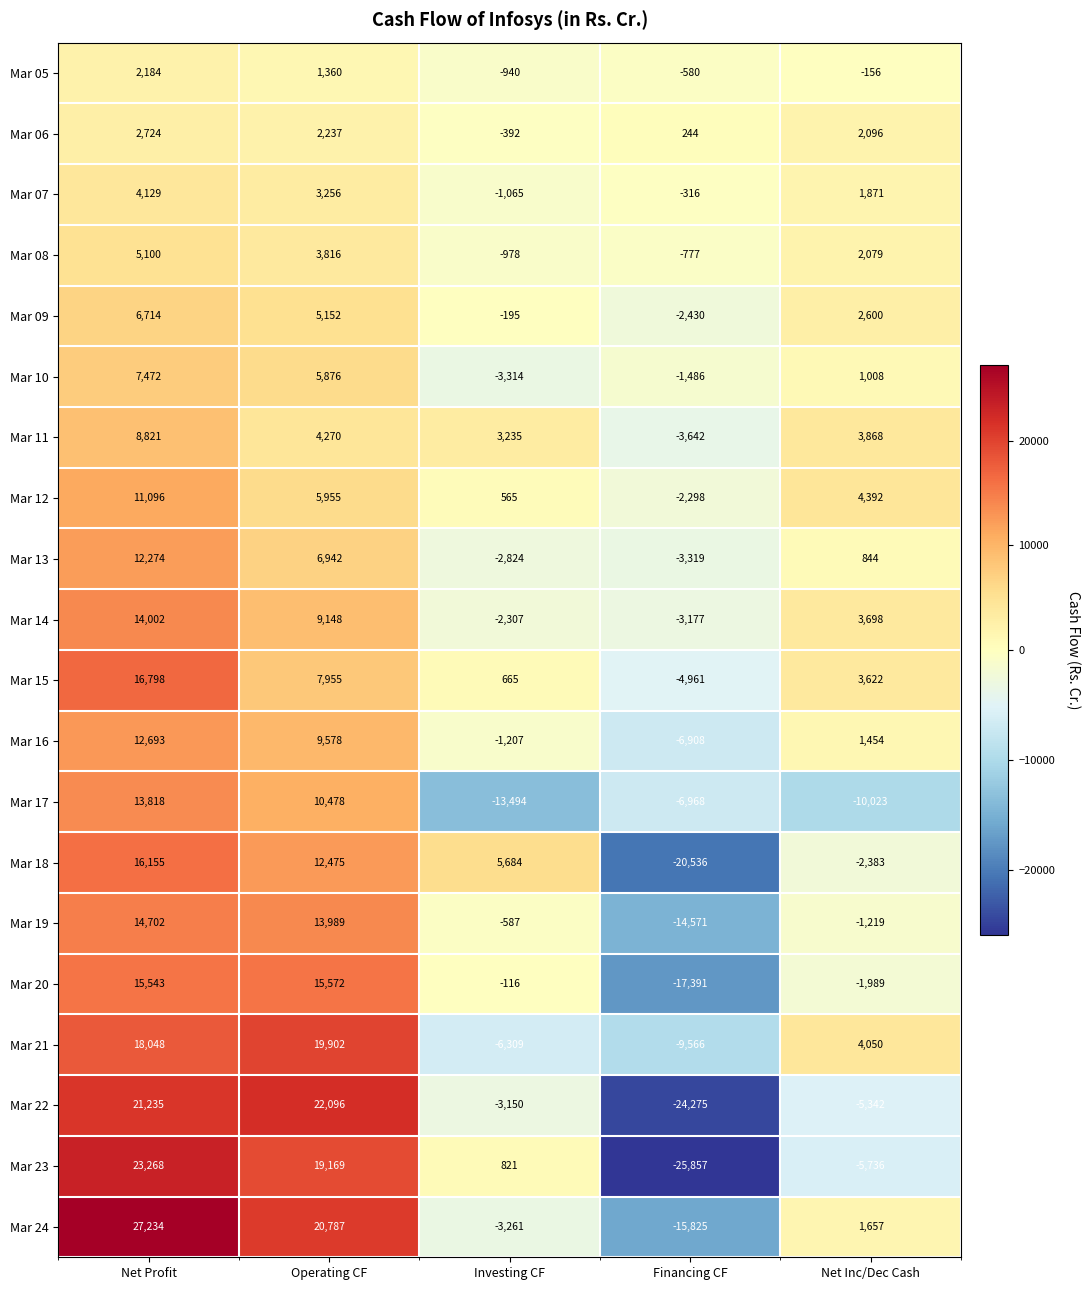

Which label corresponds to the smallest value in the chart?

Financing CF